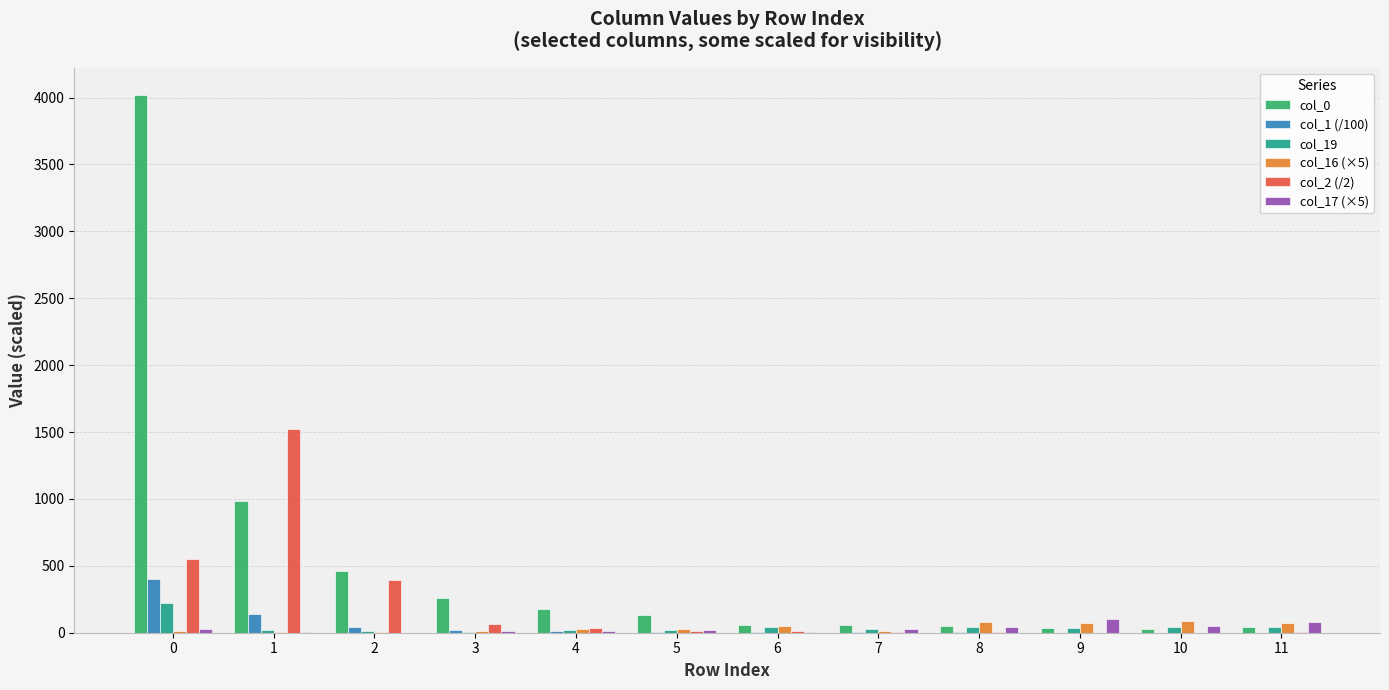

How many distinct data groups are displayed?

6